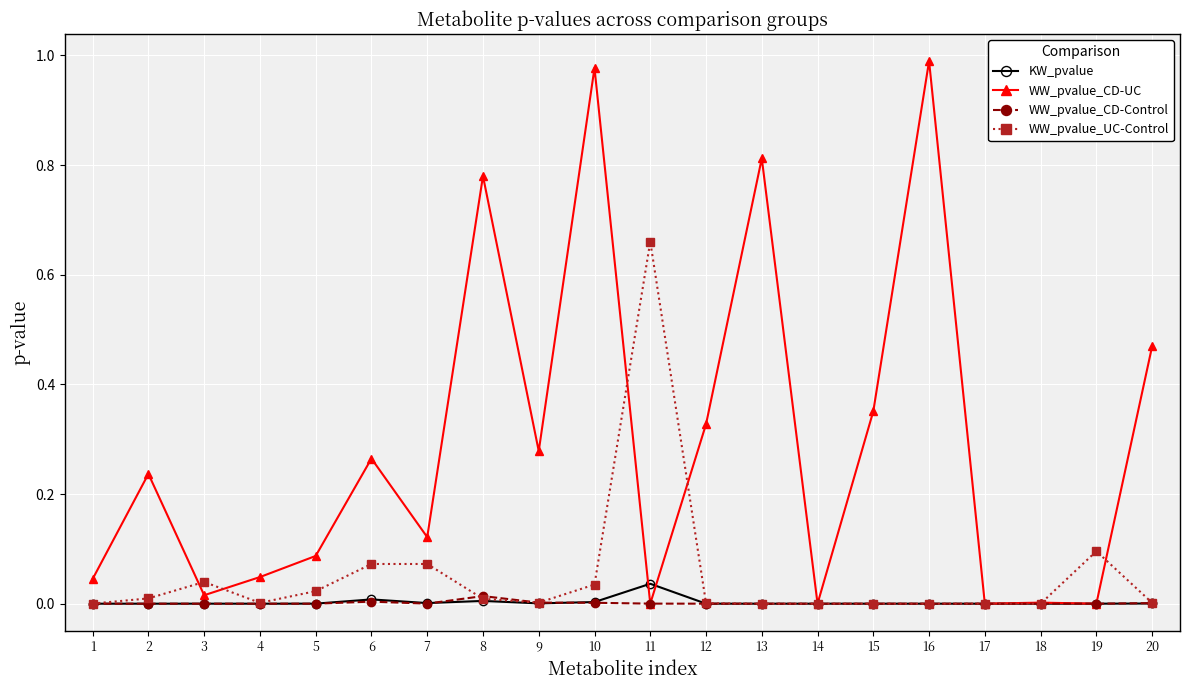

Which series has the largest total across all categories?

WW_pvalue_CD-UC